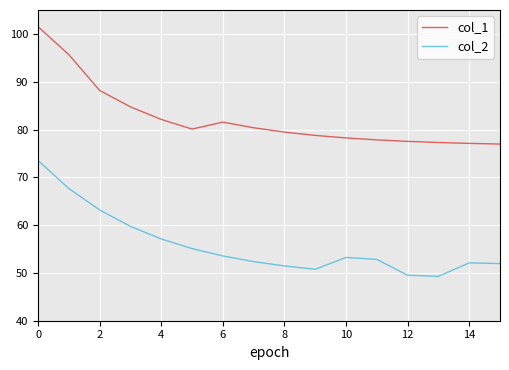

True or false: col_2 and col_1 cross at least once.

False